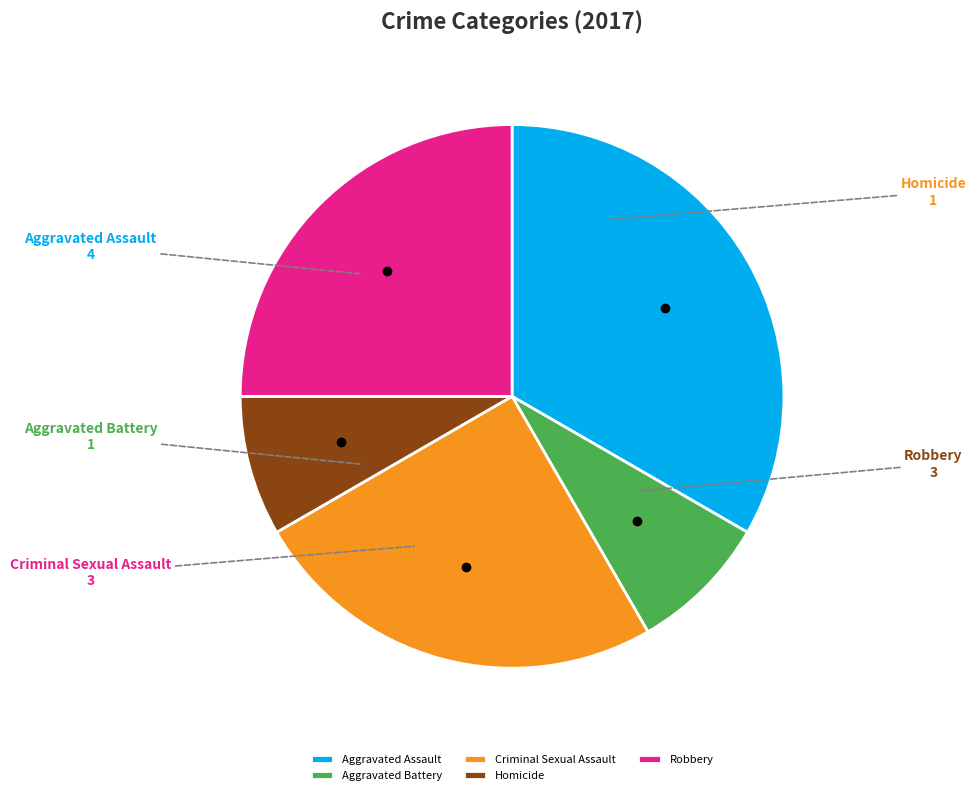

Which category has the biggest portion of the pie?

Aggravated Assault